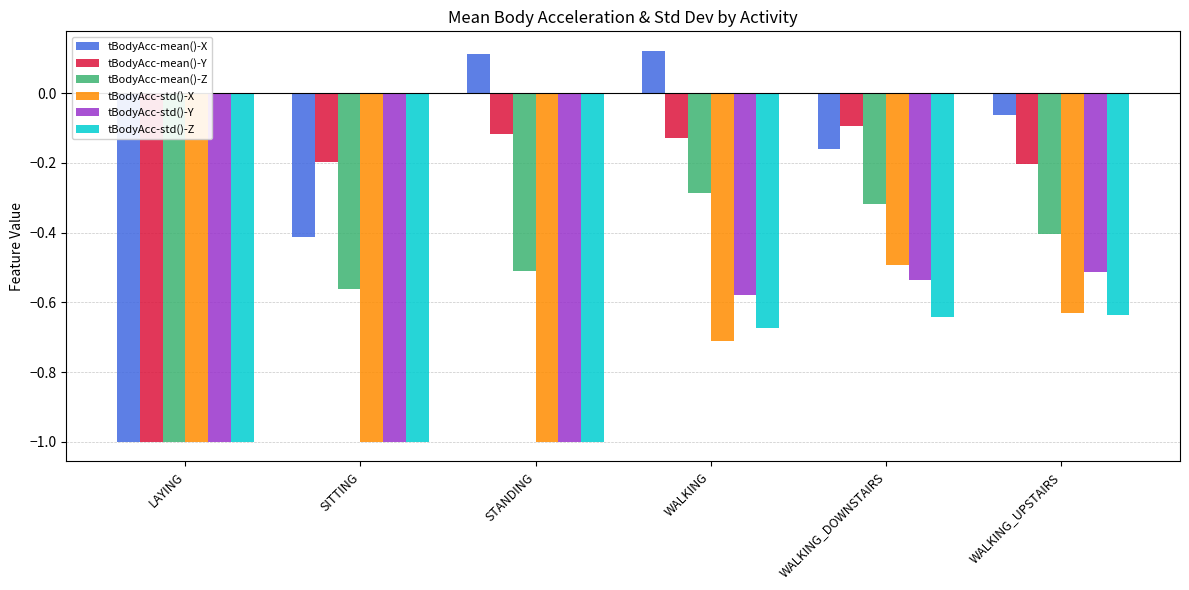

How many data points does each series have?

6